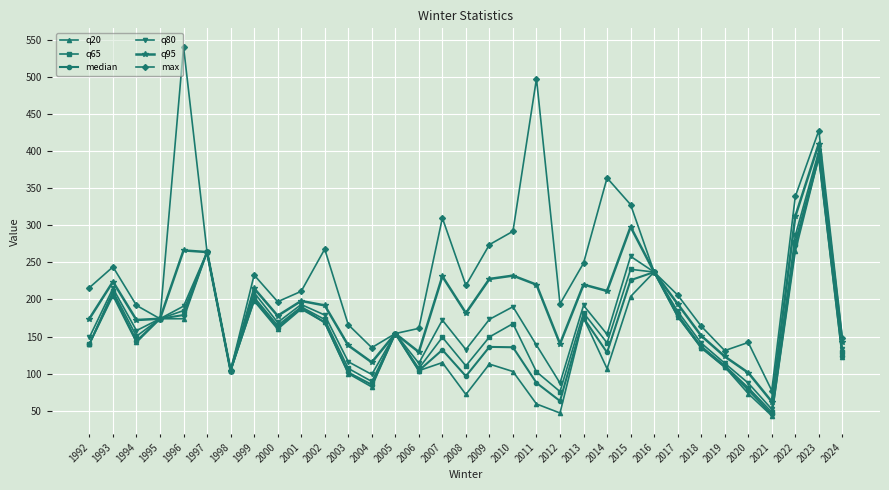

At which category is the sum across all series the highest?

2023